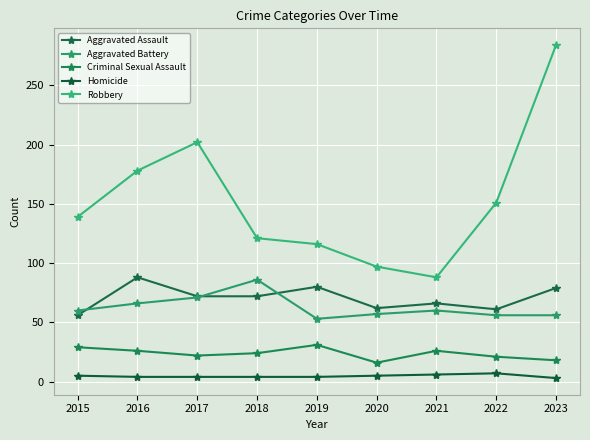

True or false: Homicide has a value of 4 at 2019.

True